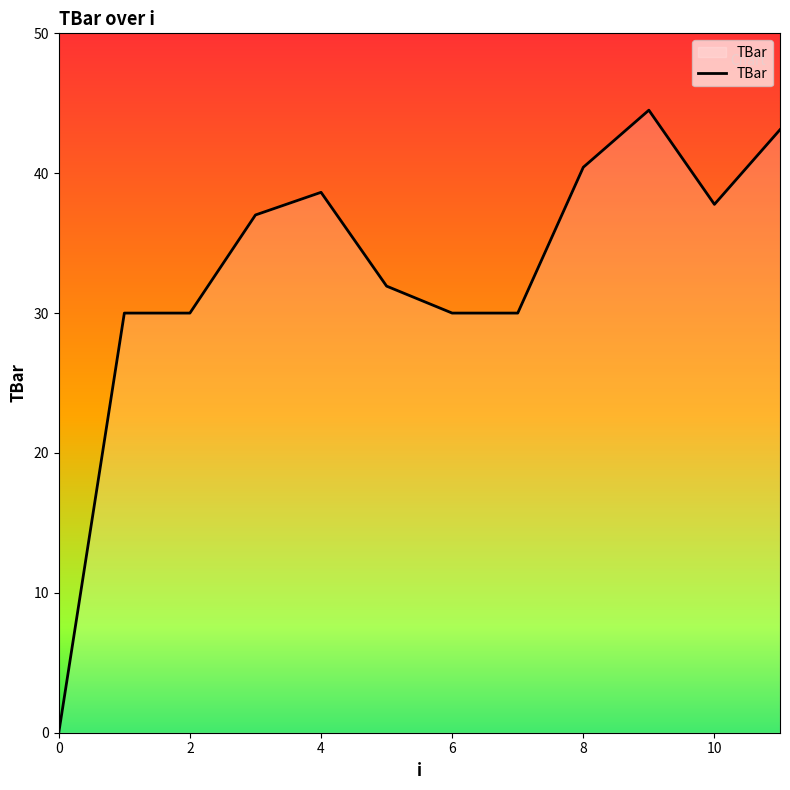

What is the greatest value displayed?

44.5